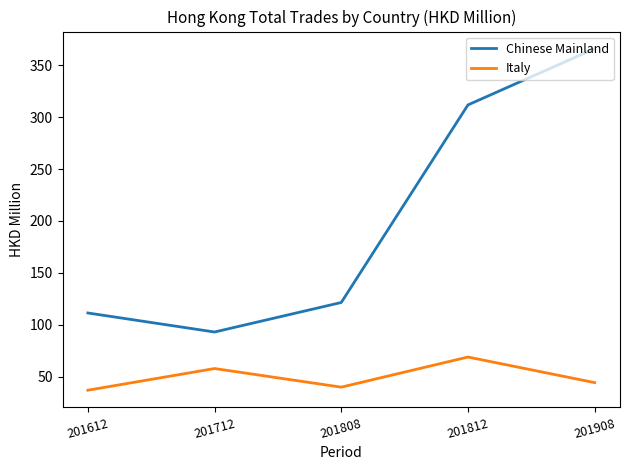

What is the minimum value shown in the chart?

36.9